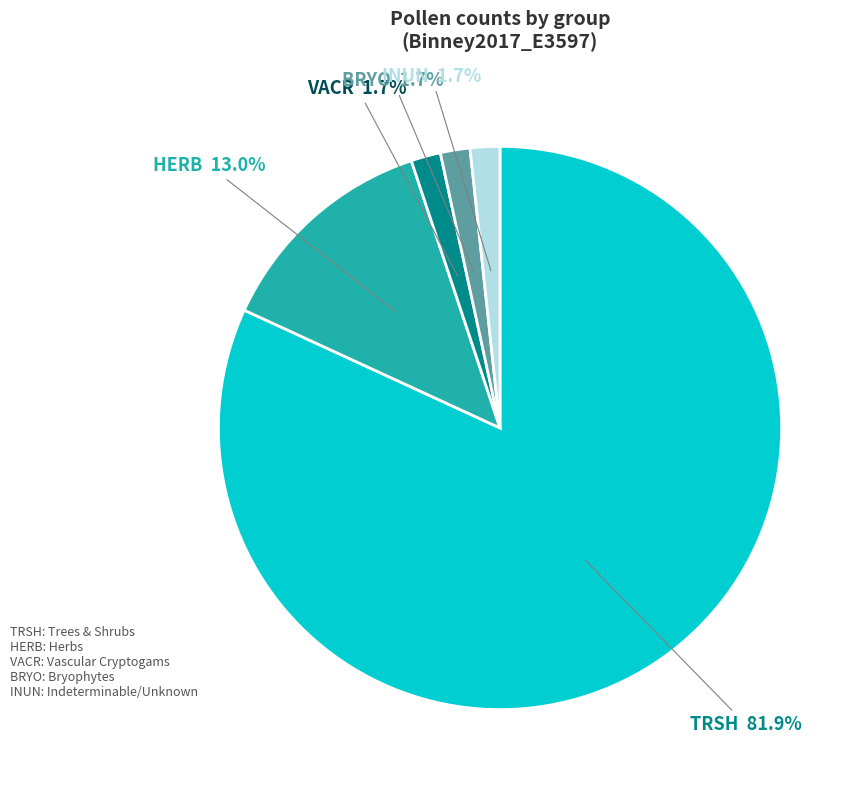

Does any single category account for the majority?

Yes